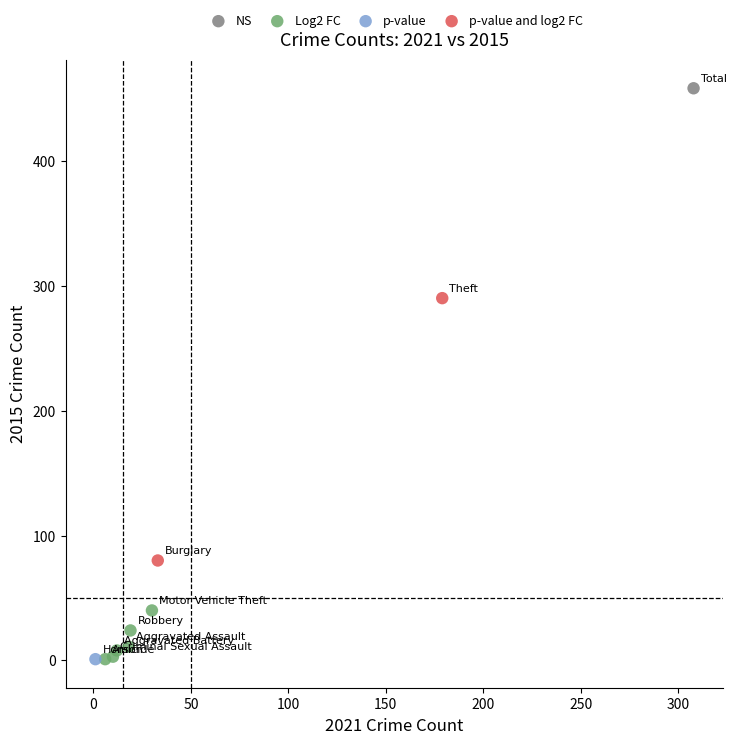

What are all the series names shown in the legend?

NS, Log2 FC, p-value, p-value and log2 FC